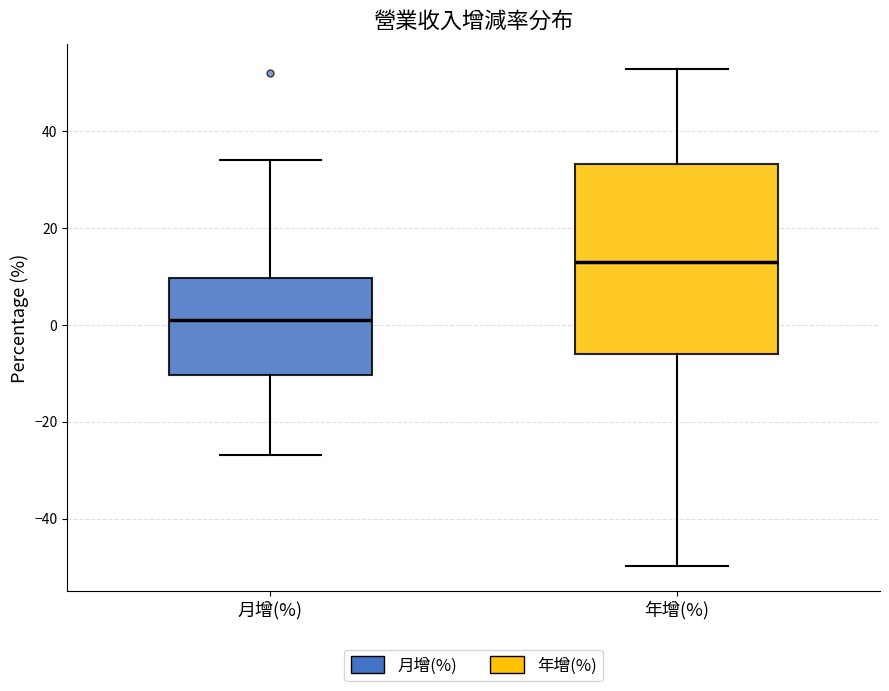

Where is the upper edge of the box for 年增(%) on the y-axis? The values are not printed on the chart, so give them approximately, as read against the axis.

34